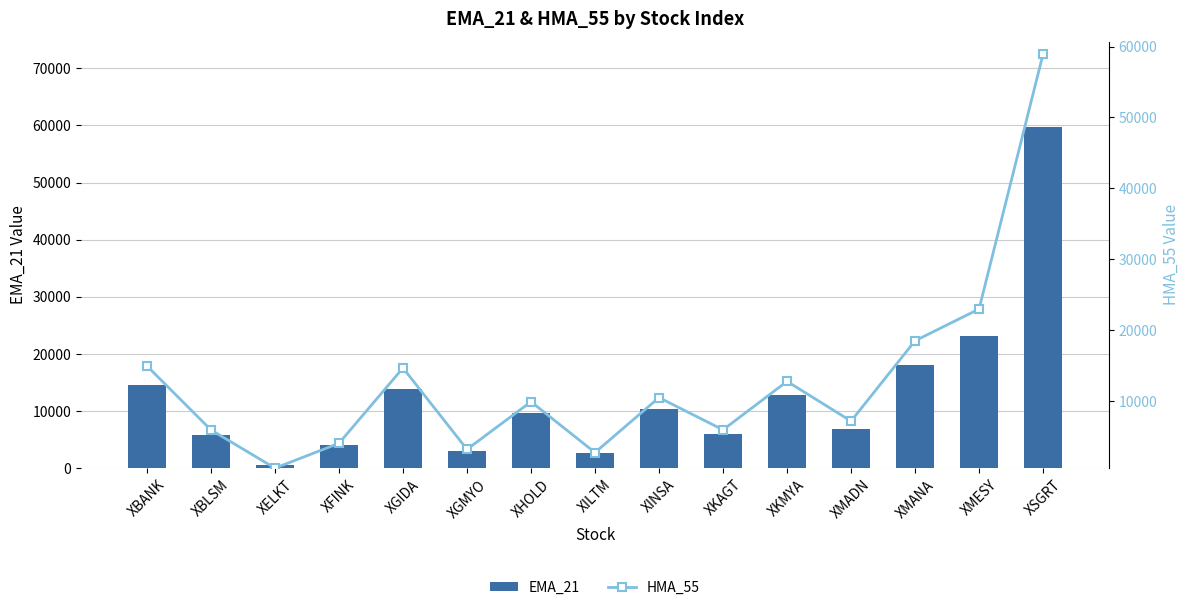

What is the difference between the EMA_21 values at XMESY and XKMYA?

10334.0